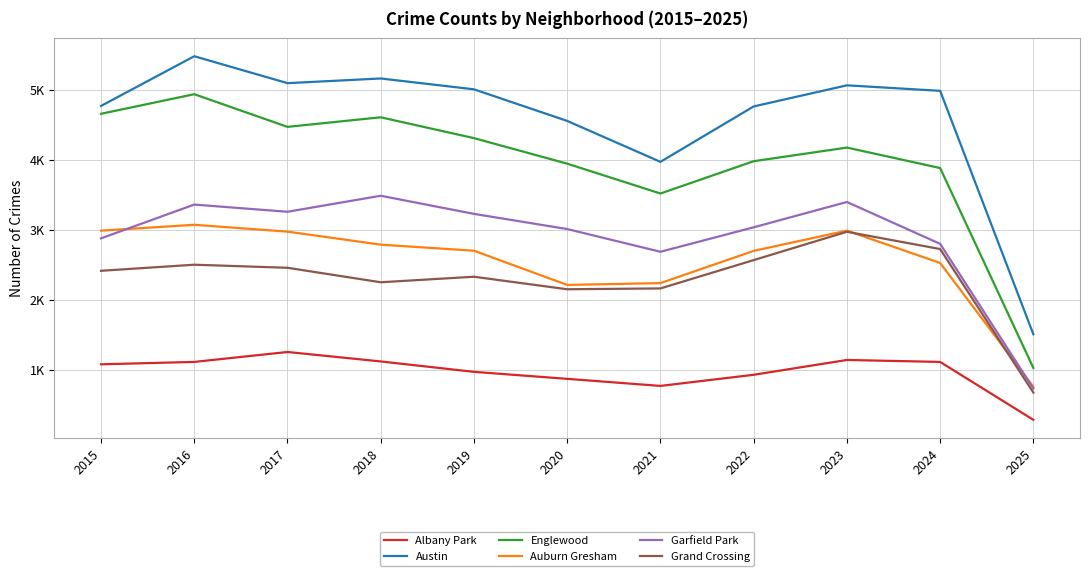

The value of Englewood at 2017 is 4471. True or false?

True